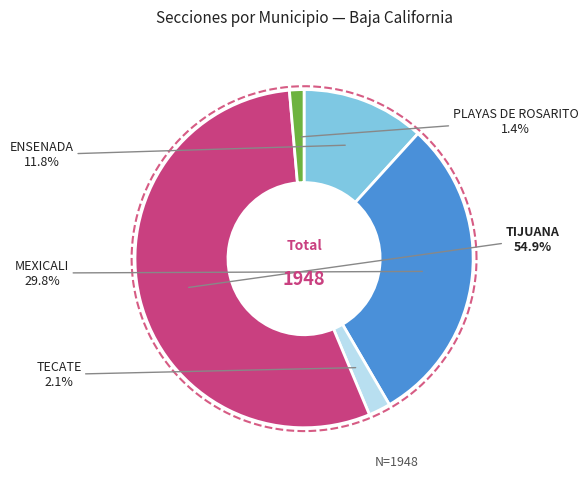

Combined, what portion of the pie is ENSENADA and TECATE?

13.9%